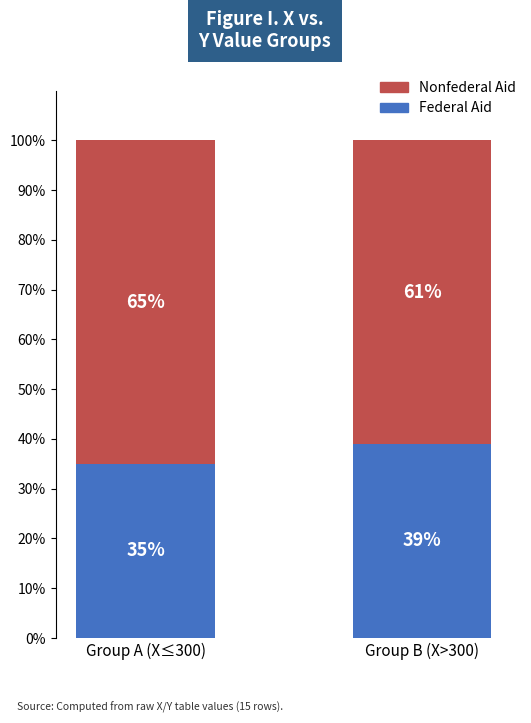

What is the total value across all series at Group B (X>300)?

100